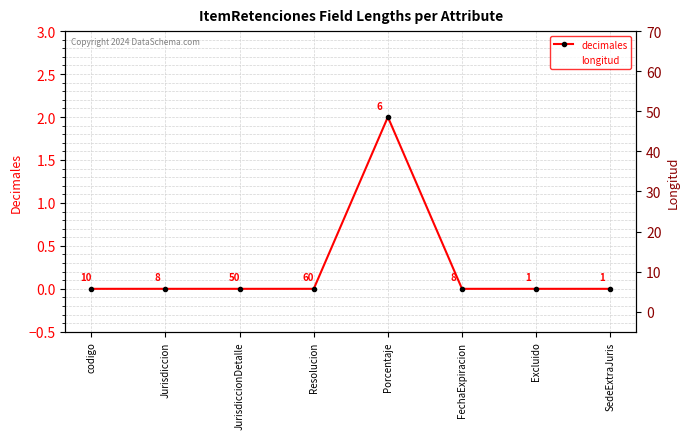

The longitud series shows 8 at FechaExpiracion. True or false?

True